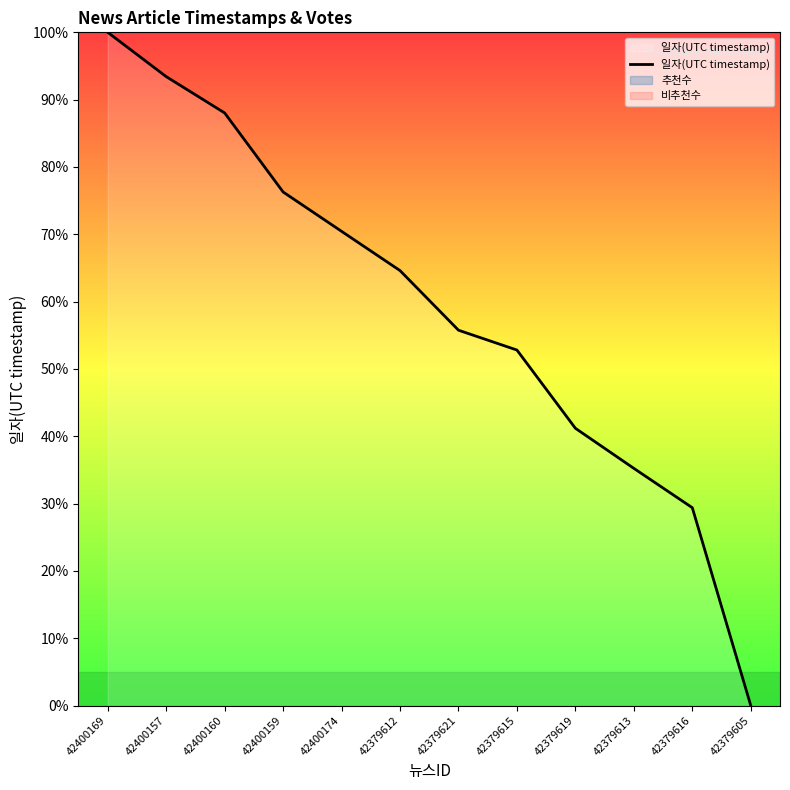

What is the sum of all values?

707.2